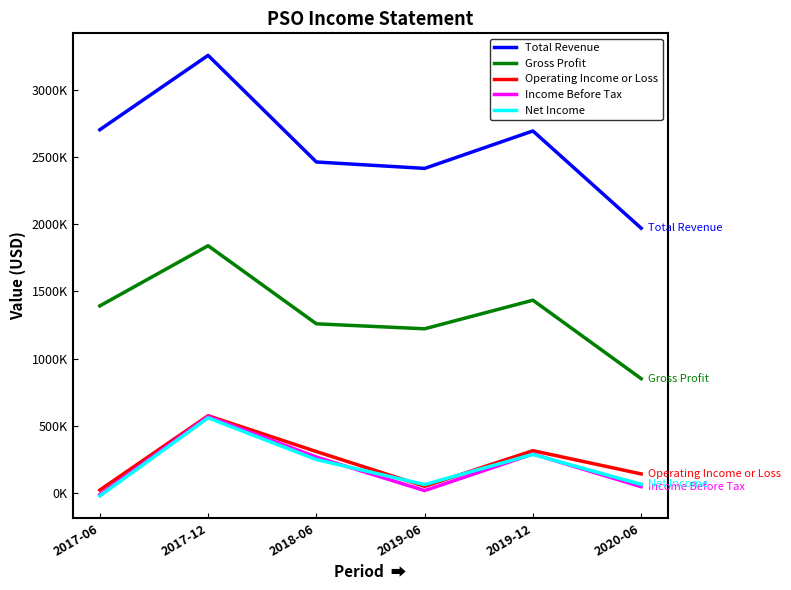

At which label does Net Income first exceed 248300?

2017-12